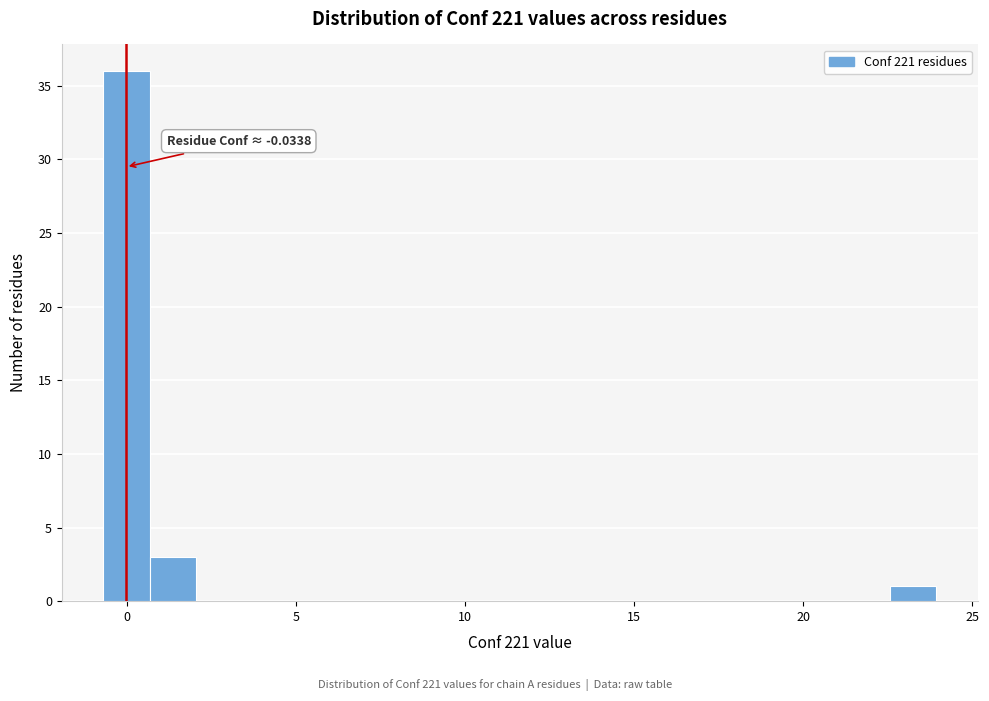

Read against the x-axis, roughly where is the centre of the tallest bar?

0.0